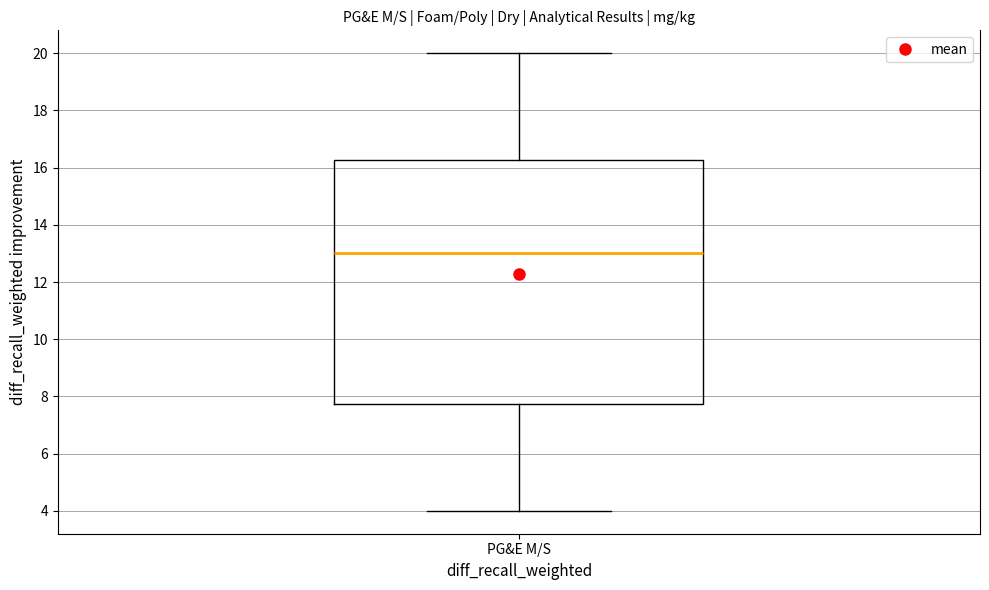

Read this box plot against the y-axis: the position of the median line, the range covered by the box, and the ends of both whiskers. The values are not printed on the chart, so give them approximately, as read against the axis.

median 13.0, box 7.8 to 16.2, whiskers 4.0 to 20.0